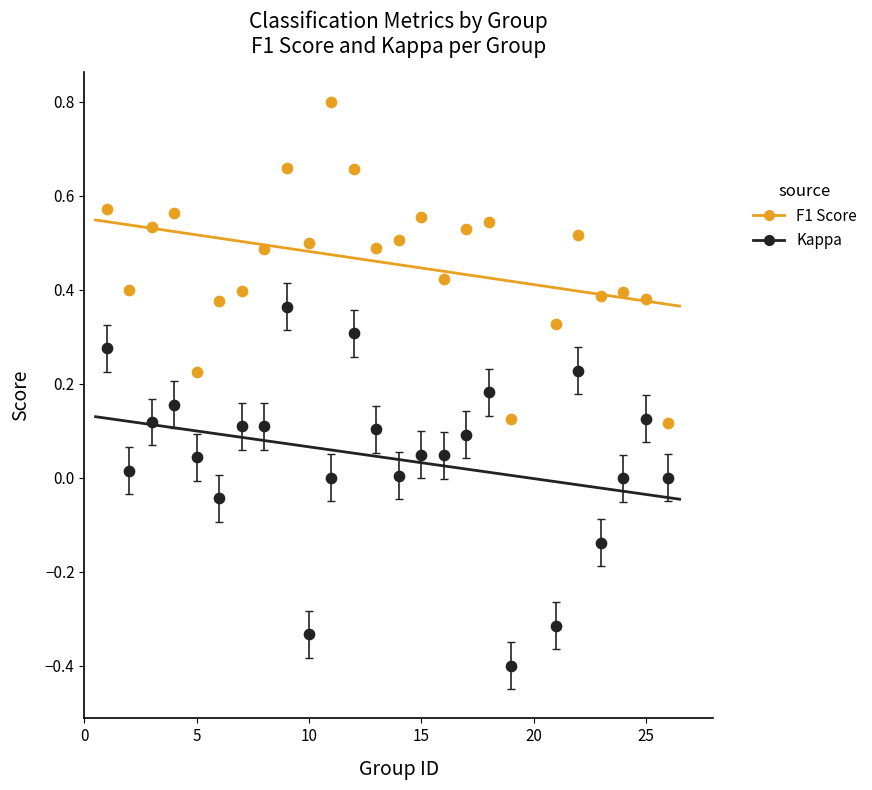

Which series contains the lowest Y value?

Kappa